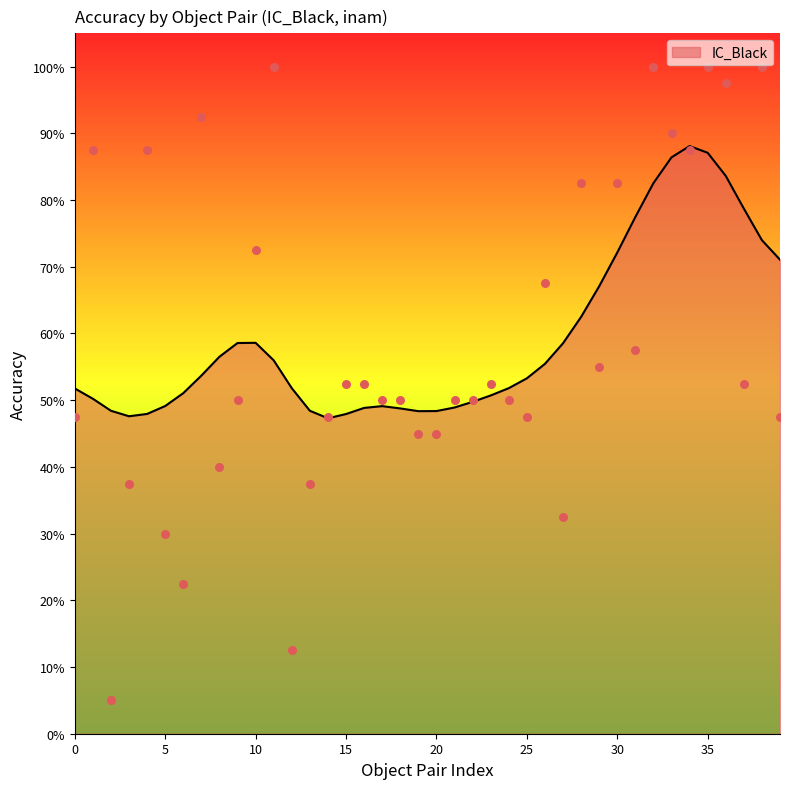

What is the change in value from 23 to 34?

+0.3